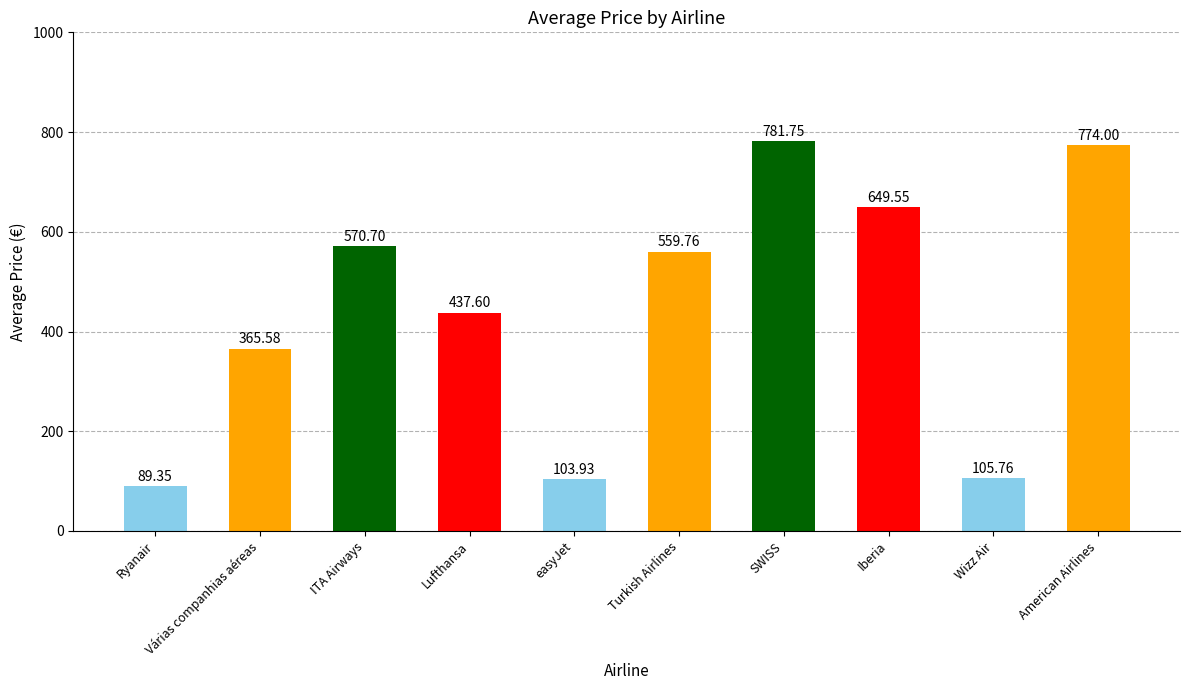

What is the difference between the maximum and minimum values?

692.4